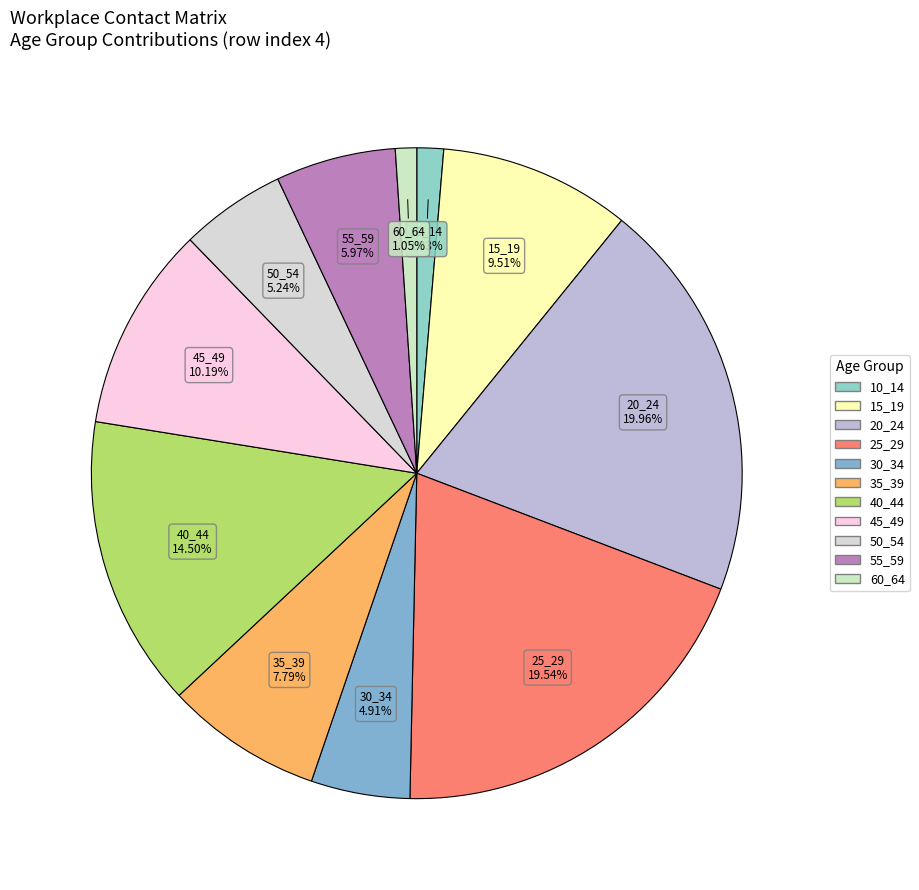

Is there a majority slice in this chart?

No